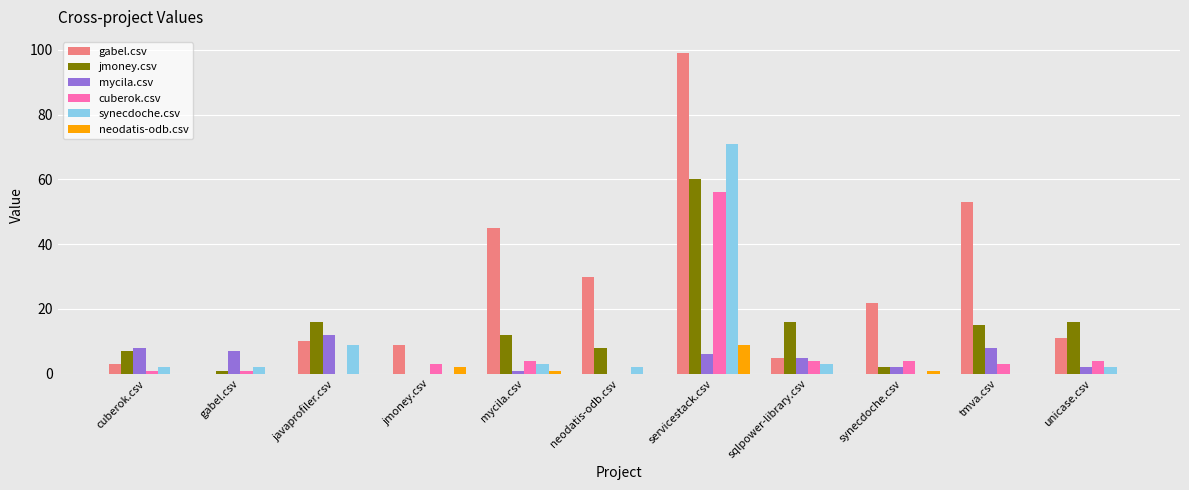

What is the average value of the gabel.csv series?

26